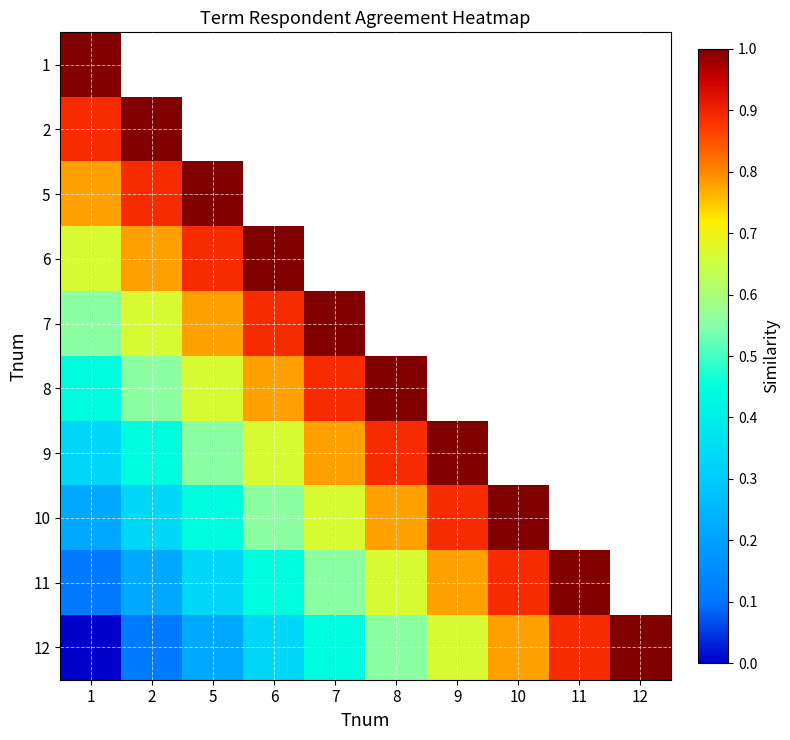

What is the average value of the 12 series?

0.5